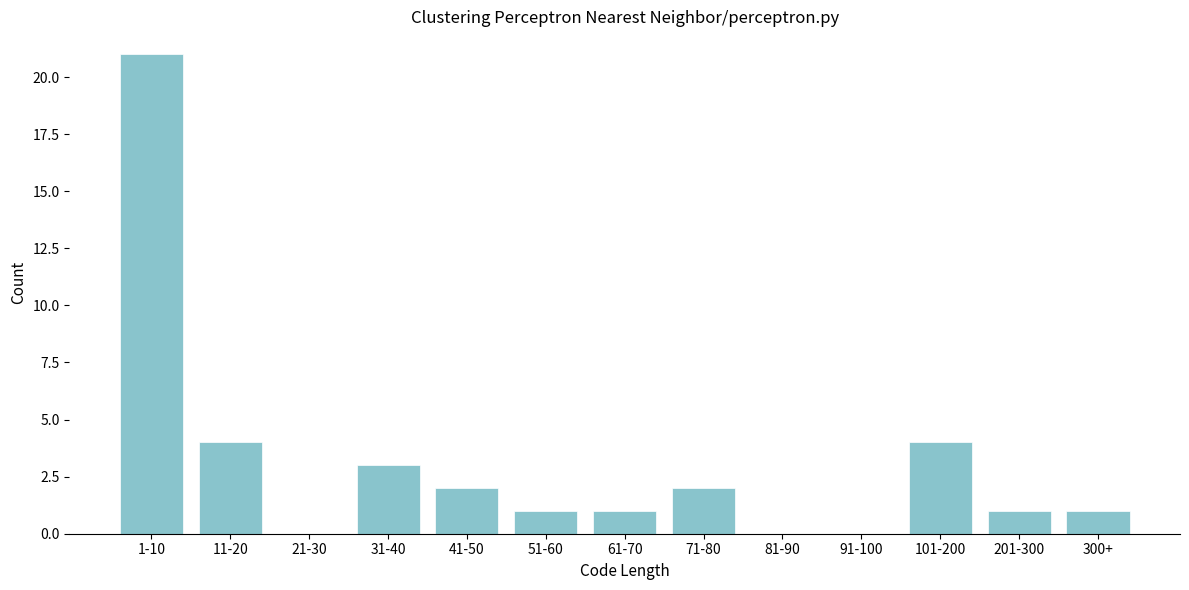

Reading left to right, list all the values displayed in this chart.

1-10=21	11-20=4	21-30=0	31-40=3	41-50=2	51-60=1	61-70=1	71-80=2	81-90=0	91-100=0	101-200=4	201-300=1	300+=1